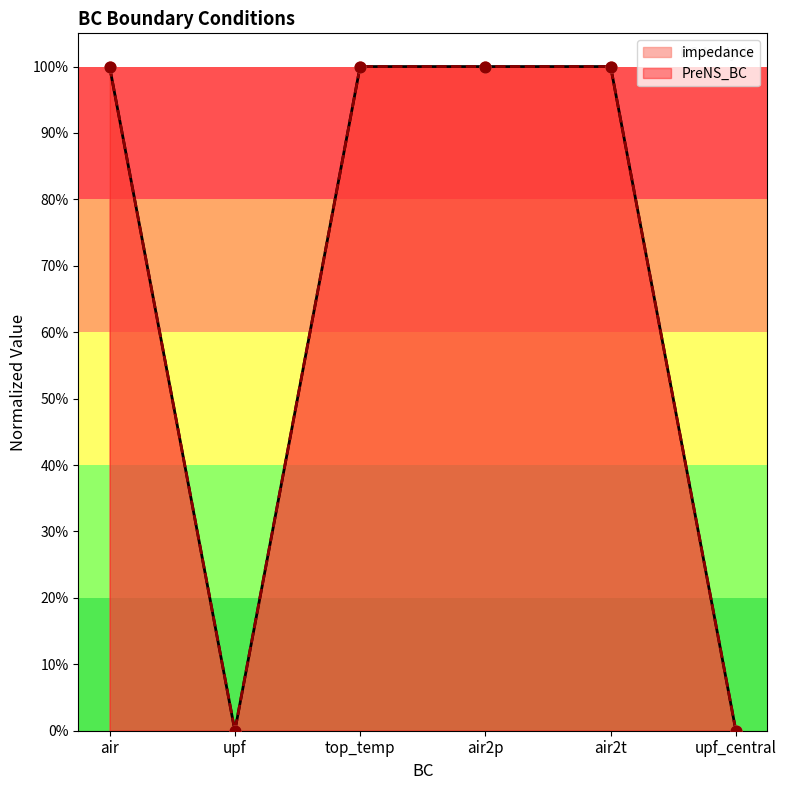

What are all the series names shown in the legend?

impedance, PreNS_BC